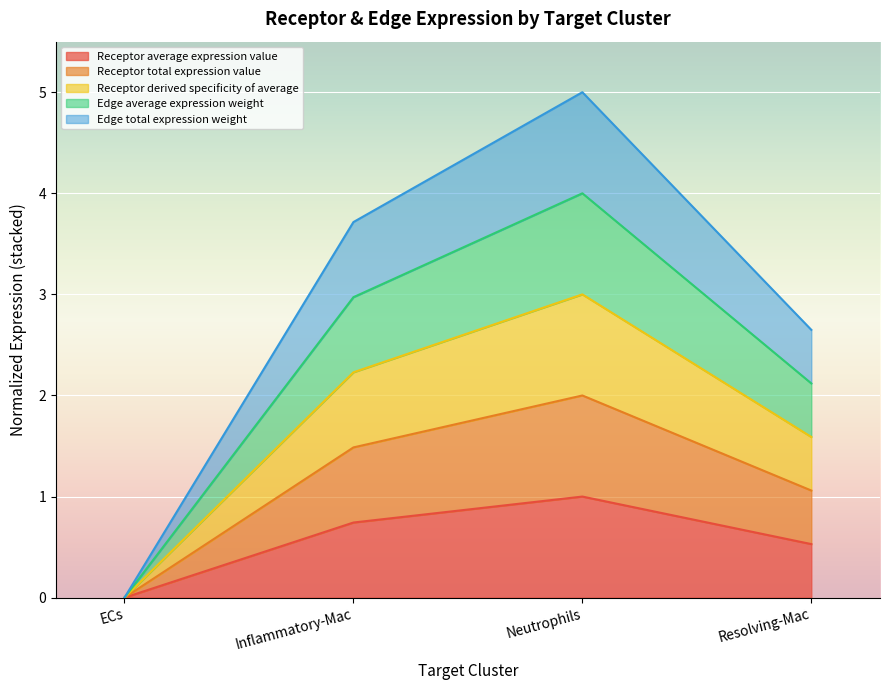

True or false: Edge total expression weight and Receptor average expression value intersect in this chart.

False